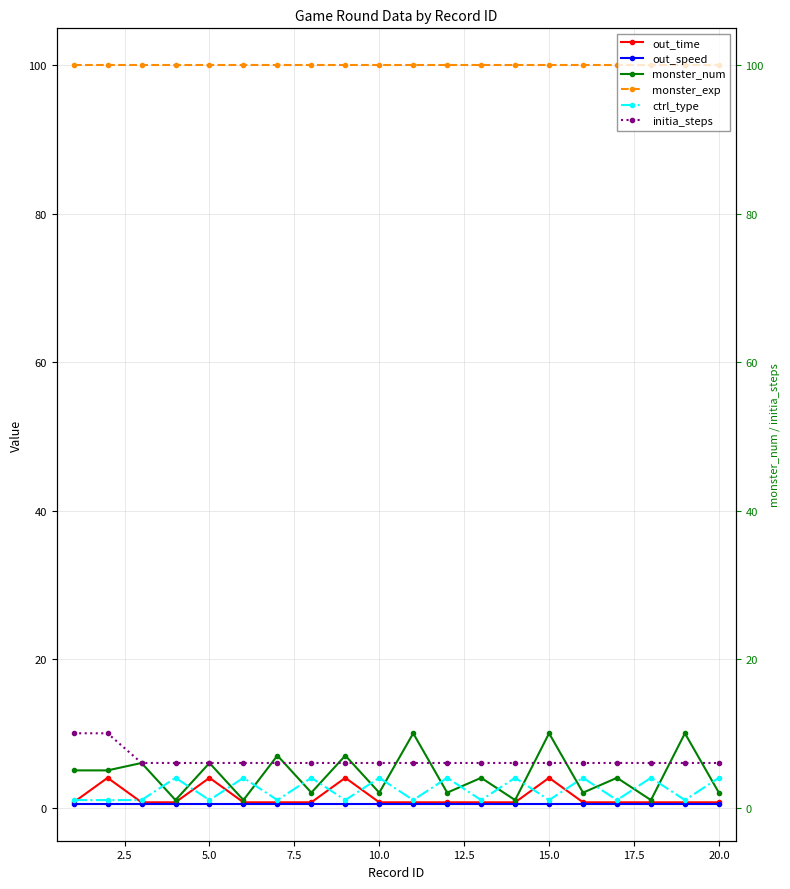

What is the average value of the out_speed series?

0.5